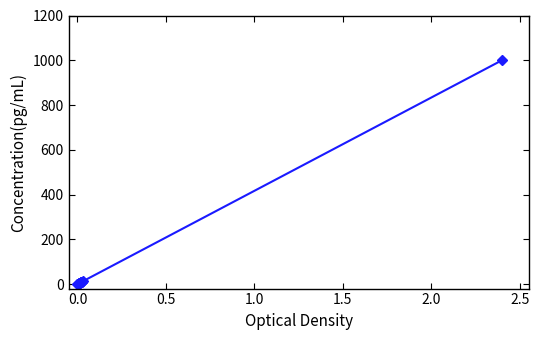

What is the sum of all values?

1100.2